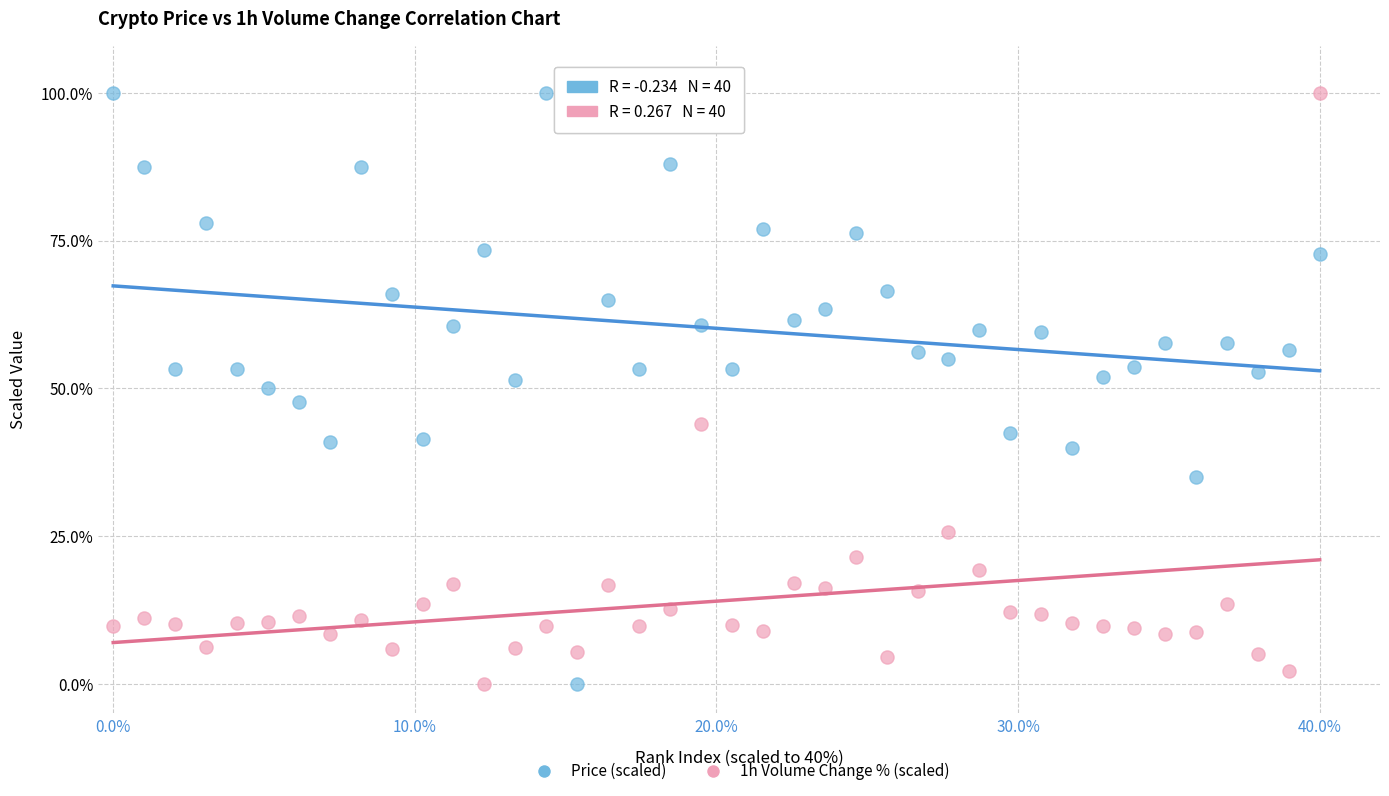

What is the X range (max minus min) for the scatter plot?

40.0